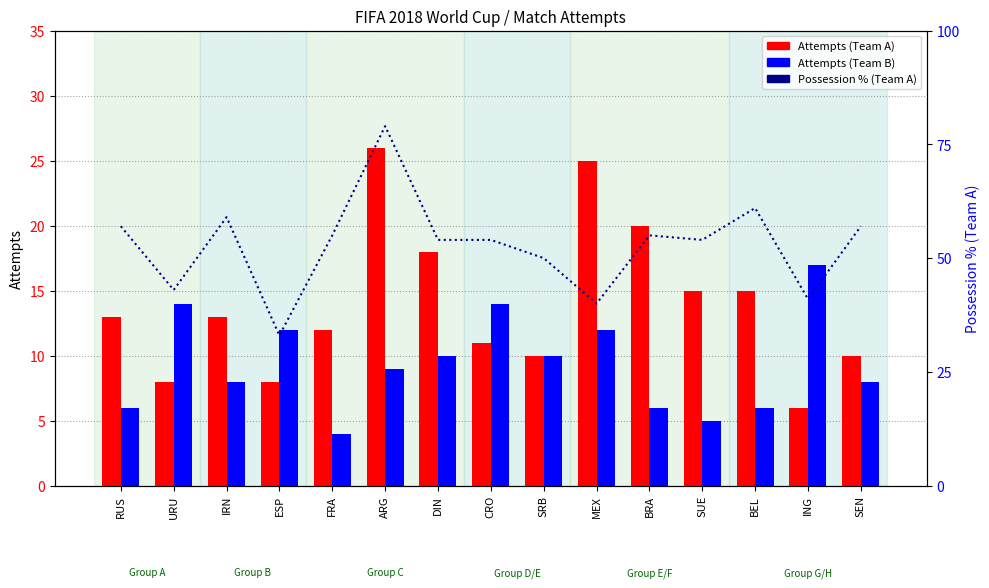

True or false: Attempts (Team B) has a value of 7 at SUE.

False